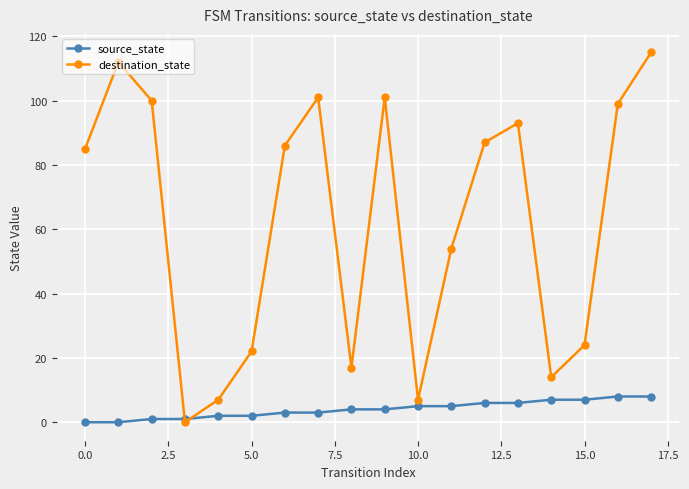

True or false: destination_state has more than 1 interior local peaks.

True